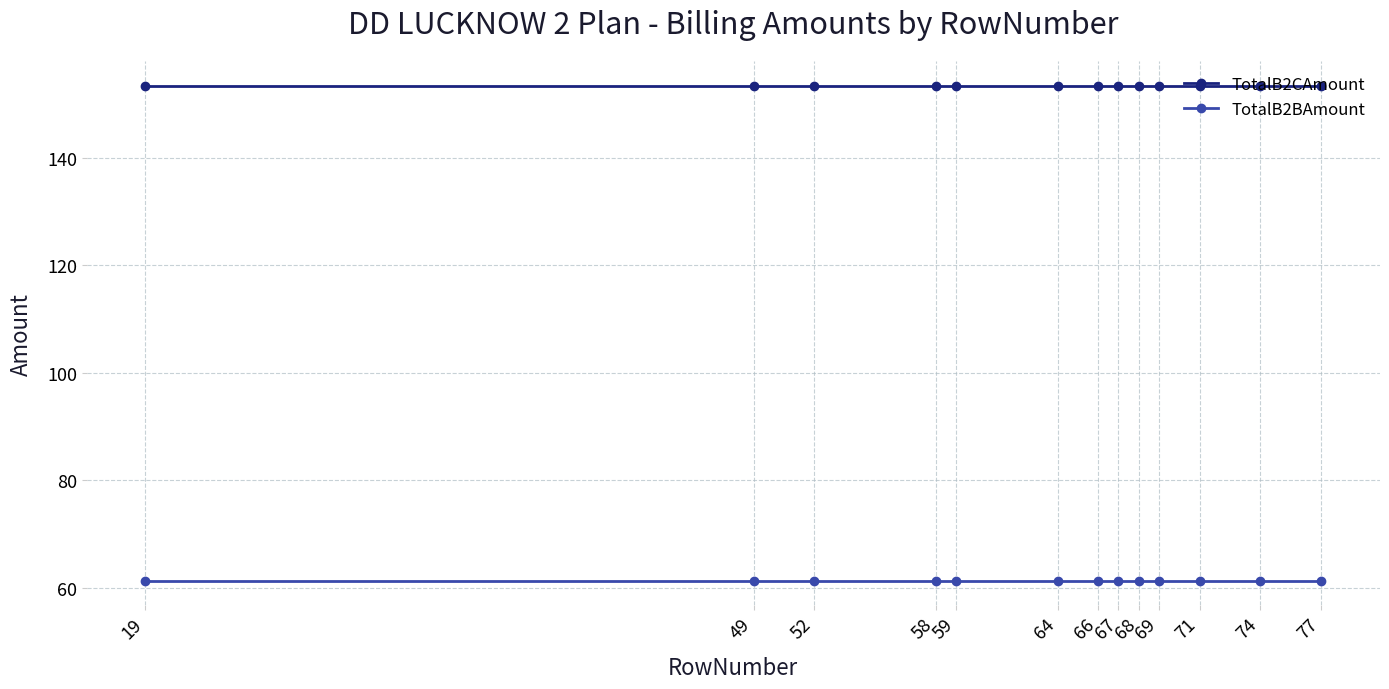

Count the number of data series in this chart.

2